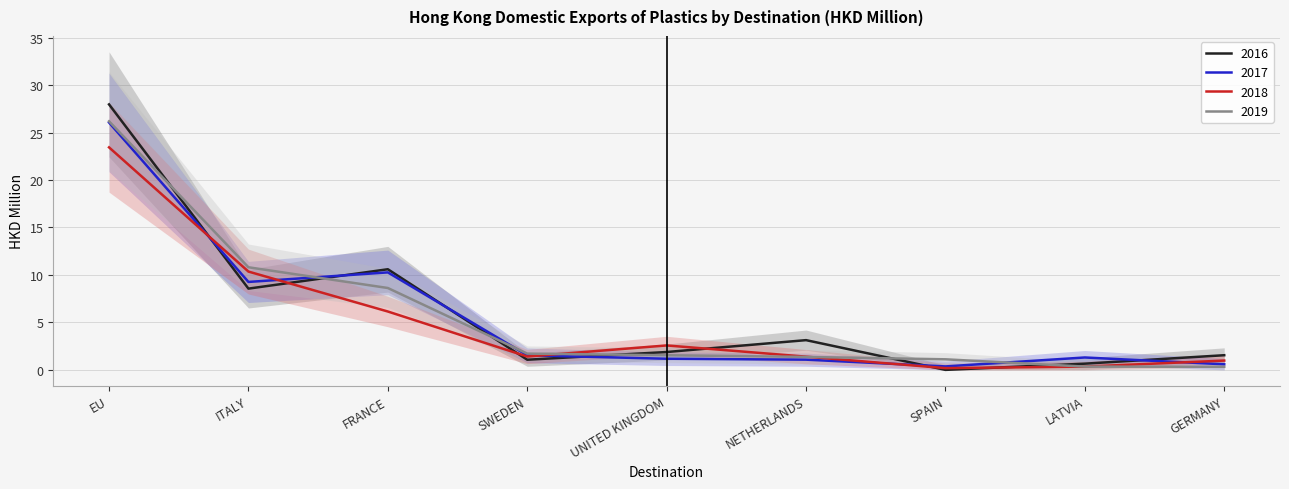

True or false: 2019 and 2017 intersect in this chart.

True